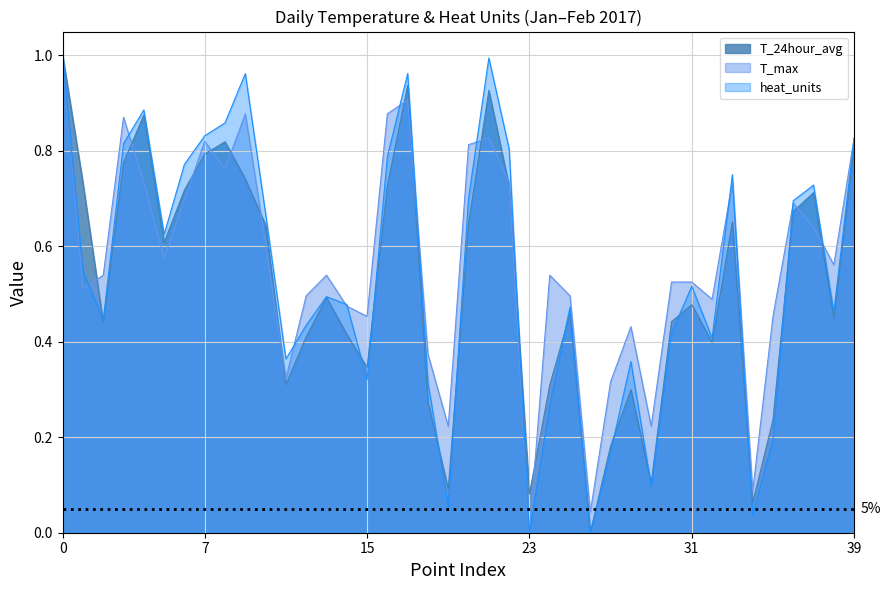

Which category has the lowest value in the T_max series?

23